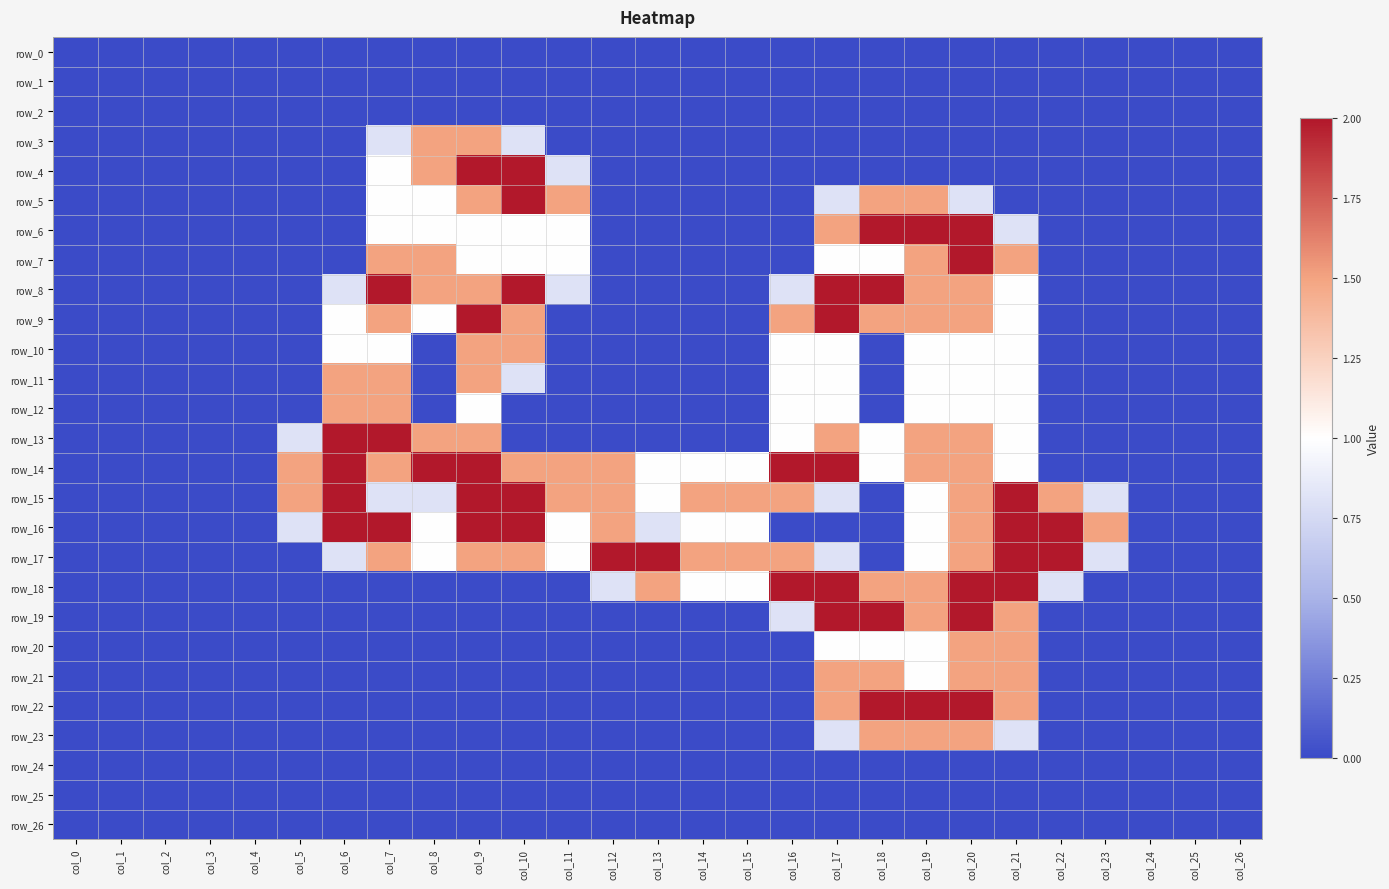

Rank the series at col_23 from lowest to highest value.

row_0, row_1, row_2, row_3, row_4, row_5, row_6, row_7, row_8, row_9, row_10, row_11, row_12, row_13, row_14, row_18, row_19, row_20, row_21, row_22, row_23, row_24, row_25, row_26, row_15, row_17, row_16